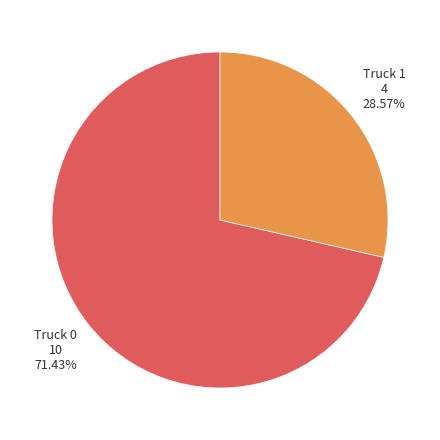

The Truck 0 slice represents 71% of the pie. True or false?

True